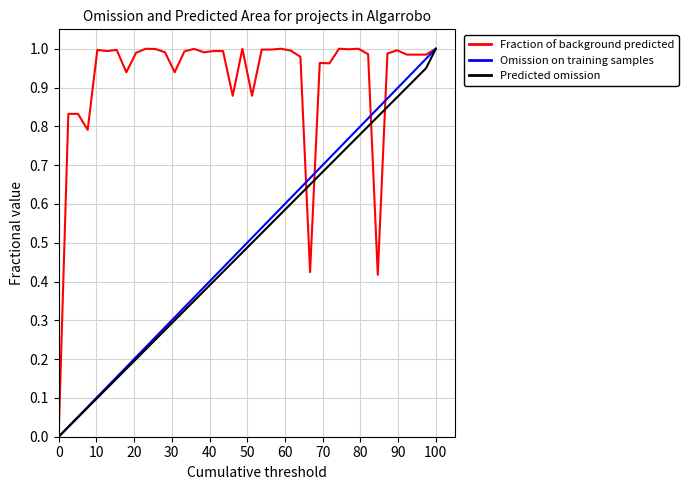

True or false: Predicted omission has more than 0 points higher than both neighbors.

False